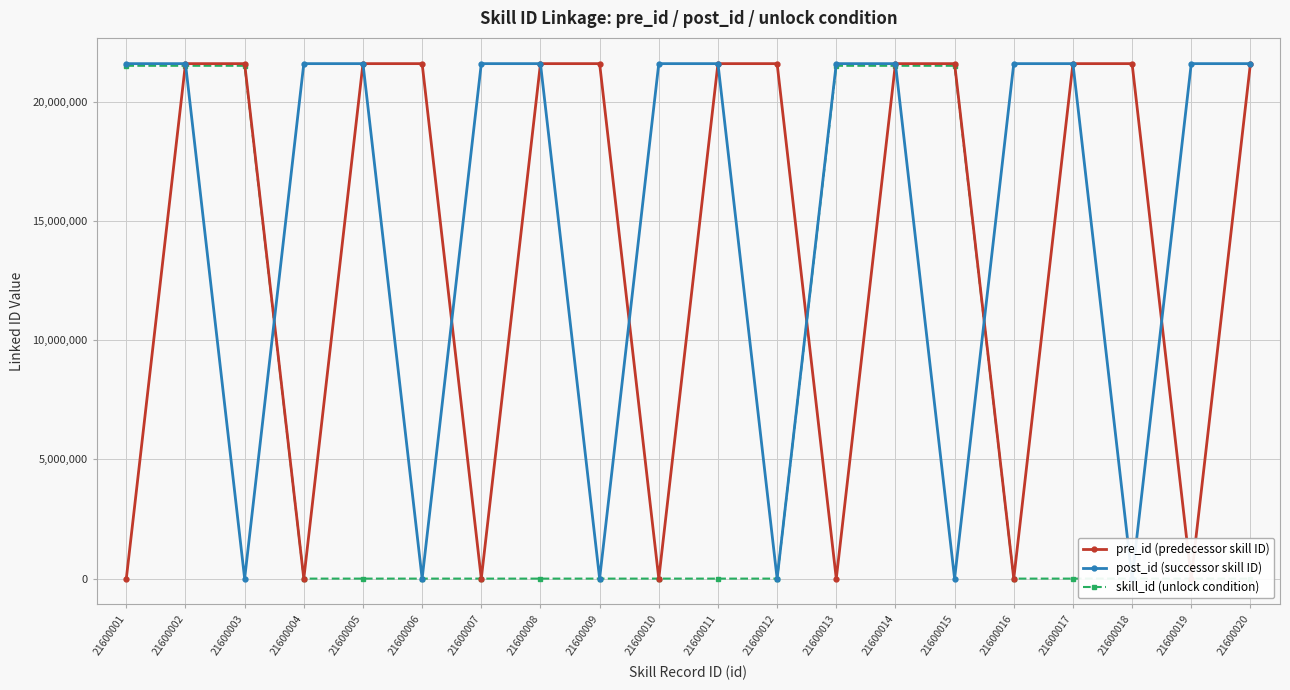

At which category does post_id (successor skill ID) reach its first local valley?

21600003